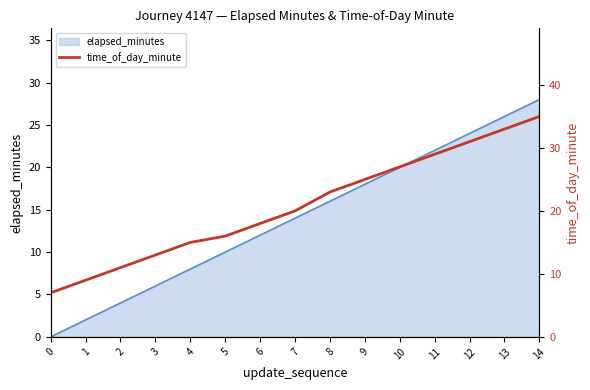

What is the difference between the maximum and minimum values?

28